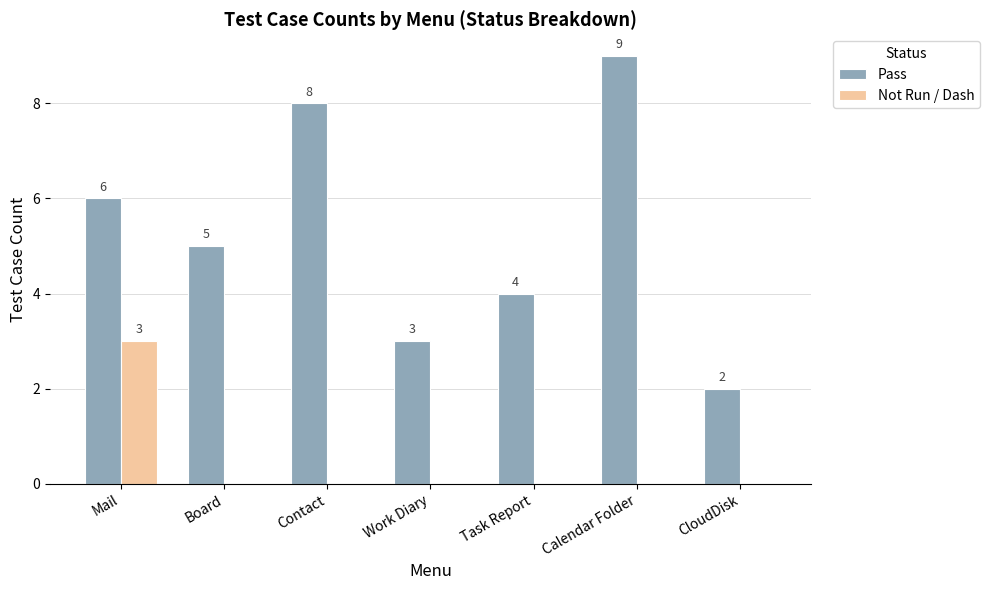

Does the chart contain stacked bars?

No